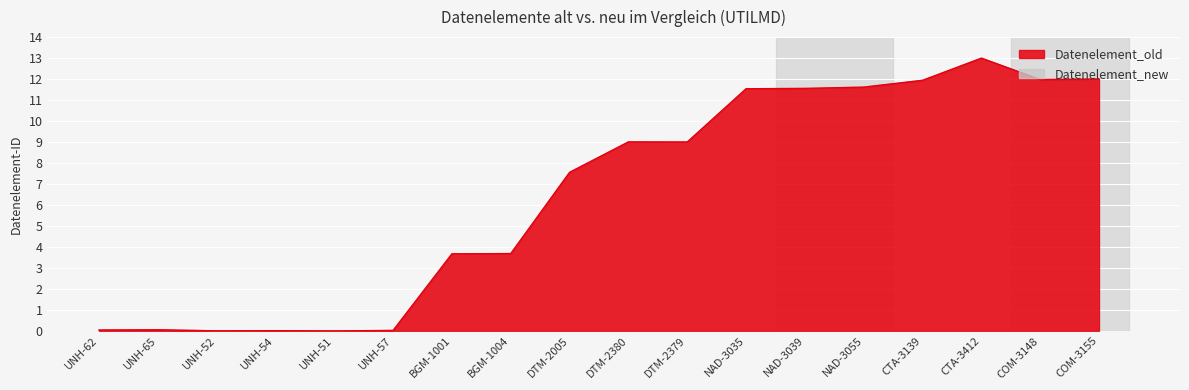

Which series has the largest total across all categories?

Datenelement_old